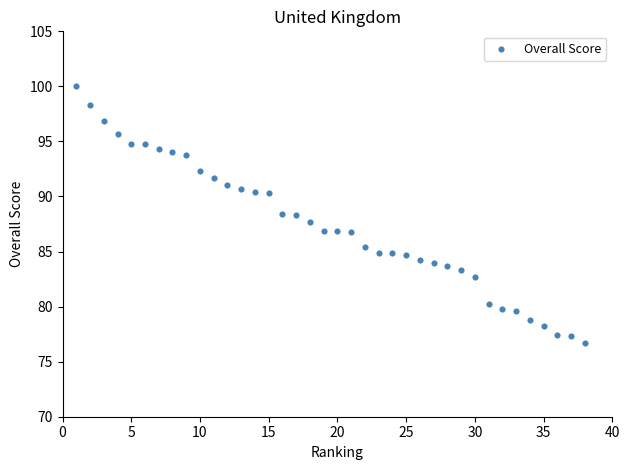

What is the range of X values (max minus min)?

37.0